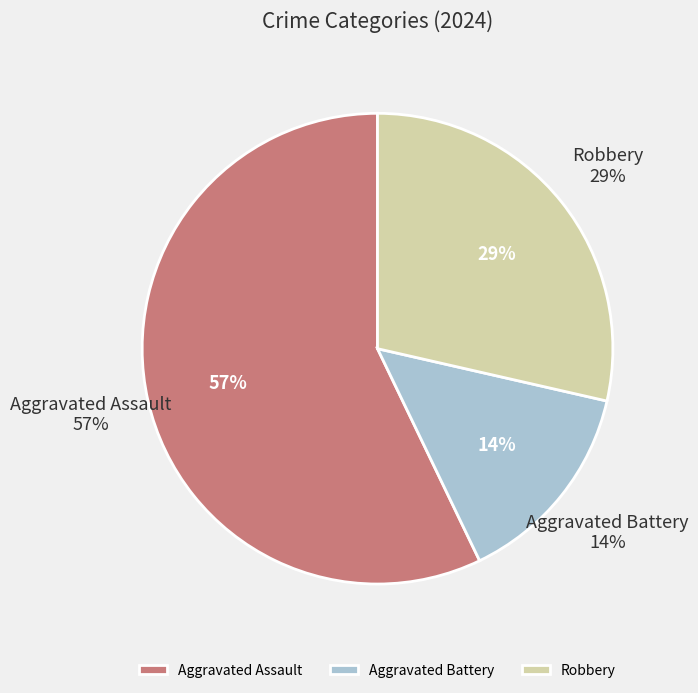

Rank the categories by value from highest to lowest.

Aggravated Assault, Robbery, Aggravated Battery